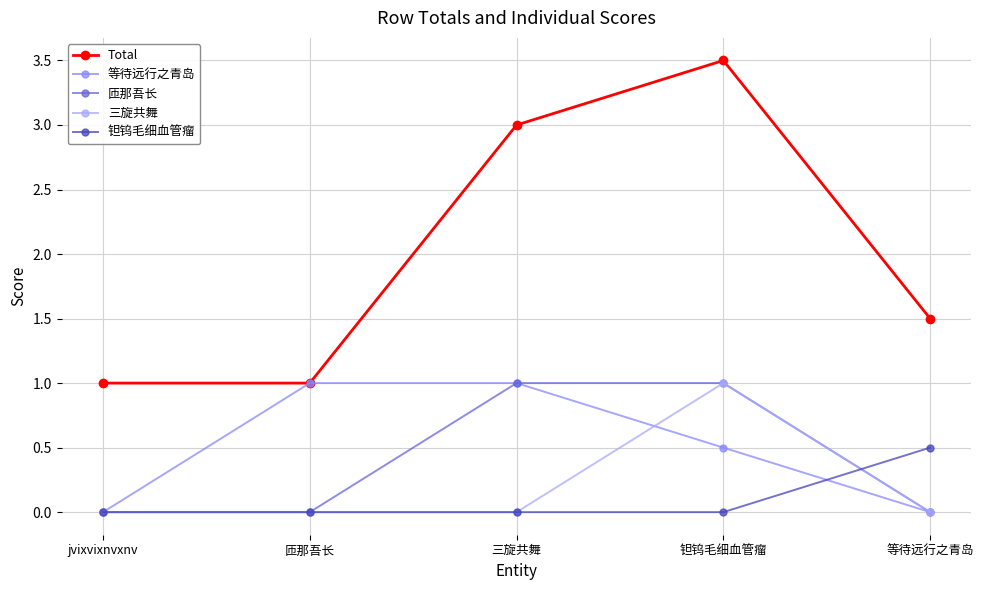

What are all the series names shown in the legend?

Total, 等待远行之青岛, 匝那吾长, 三旋共舞, 钽钨毛细血管瘤